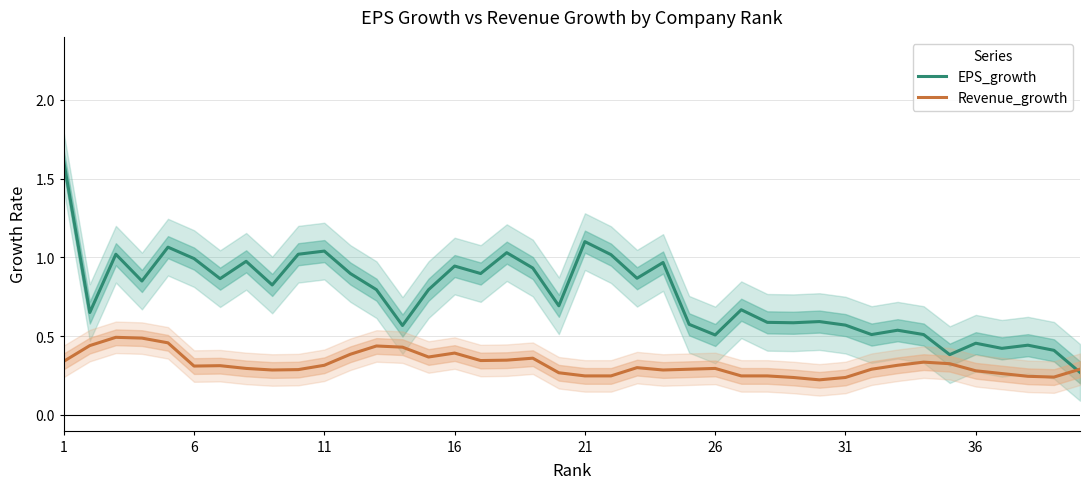

True or false: Revenue_growth has a value of 0.5 at 6.

False